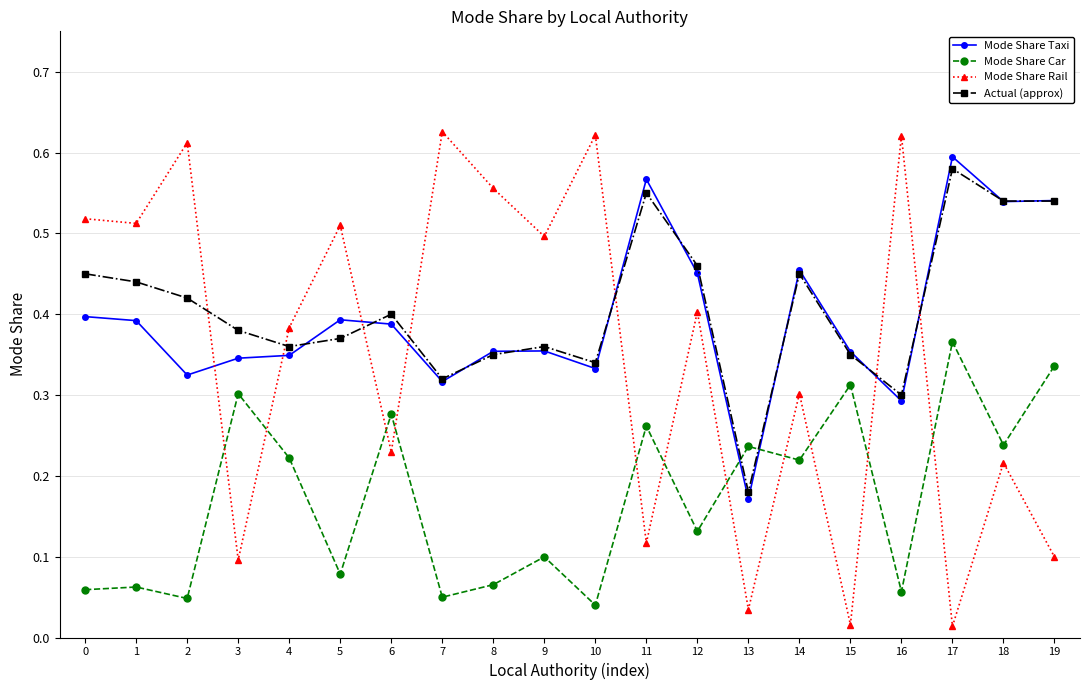

True or false: Mode Share Car has a value of 0.1 at 0.

True